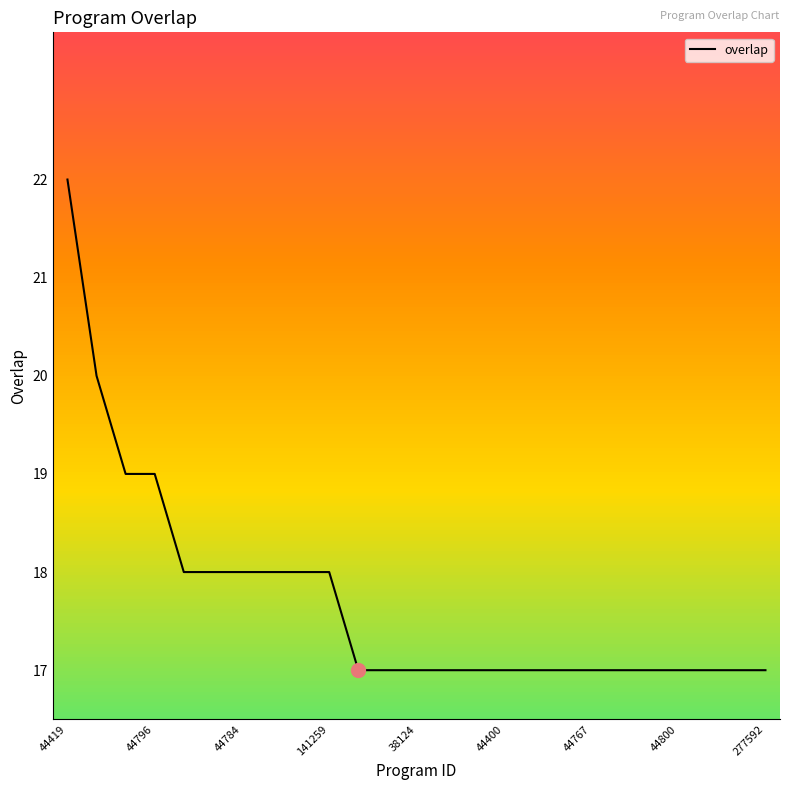

What is the difference between the maximum and minimum values?

5